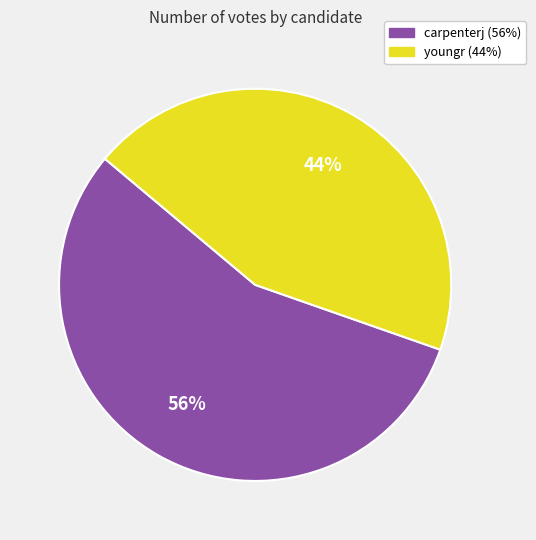

Combined, do youngr and carpenterj account for over 50%?

Yes